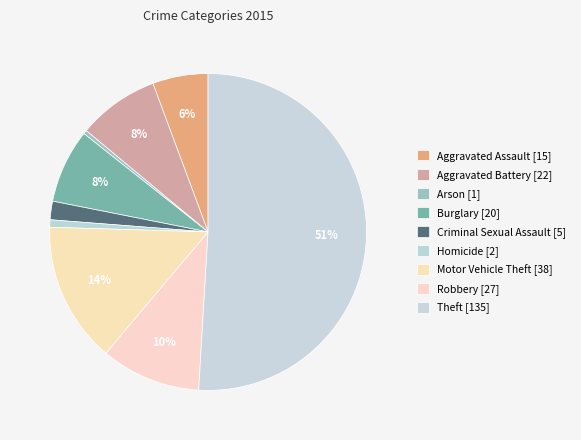

How many slices are in this pie chart?

9